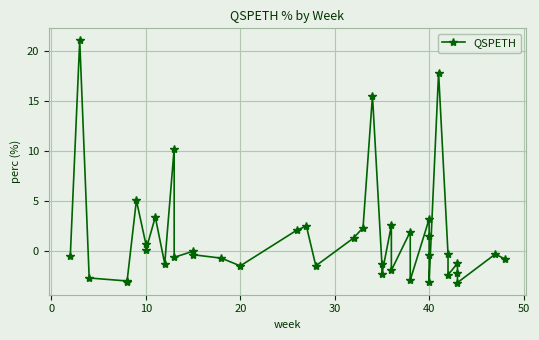

How many interior local valleys (lower than both neighbors) does the data have?

12